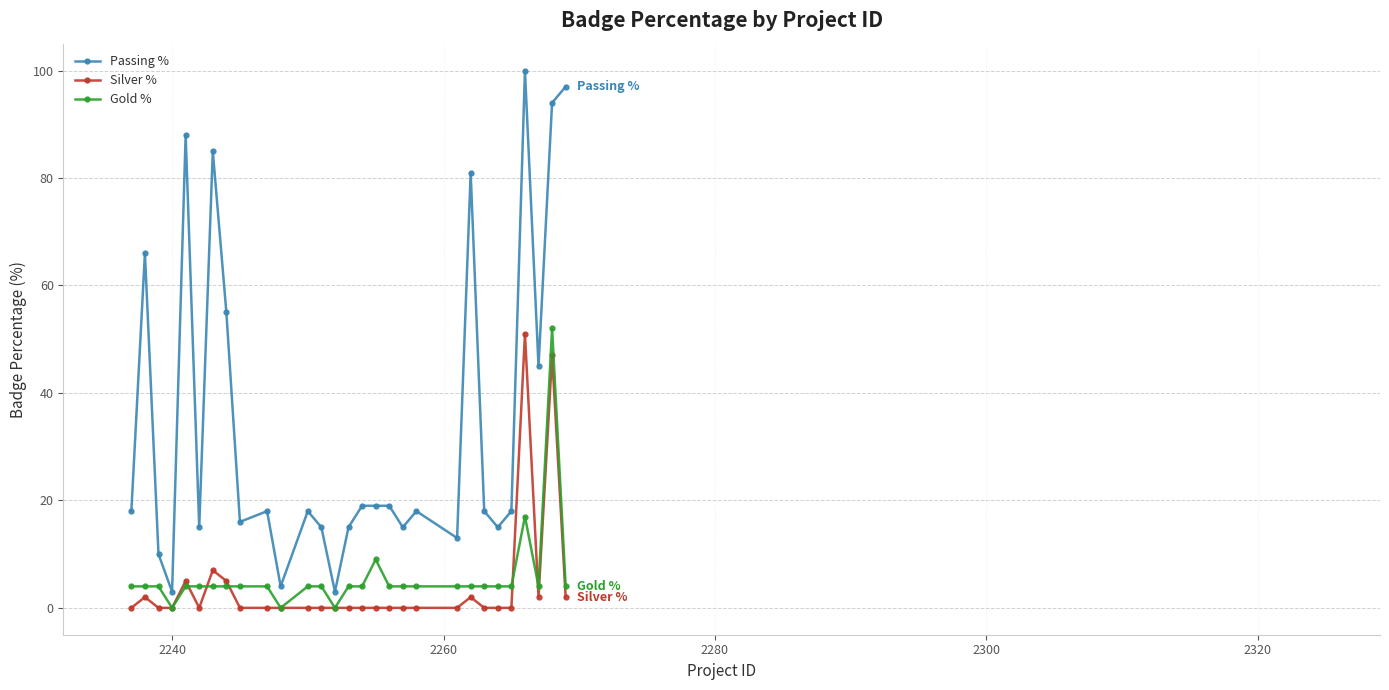

True or false: Silver % and Passing % cross at least once.

False